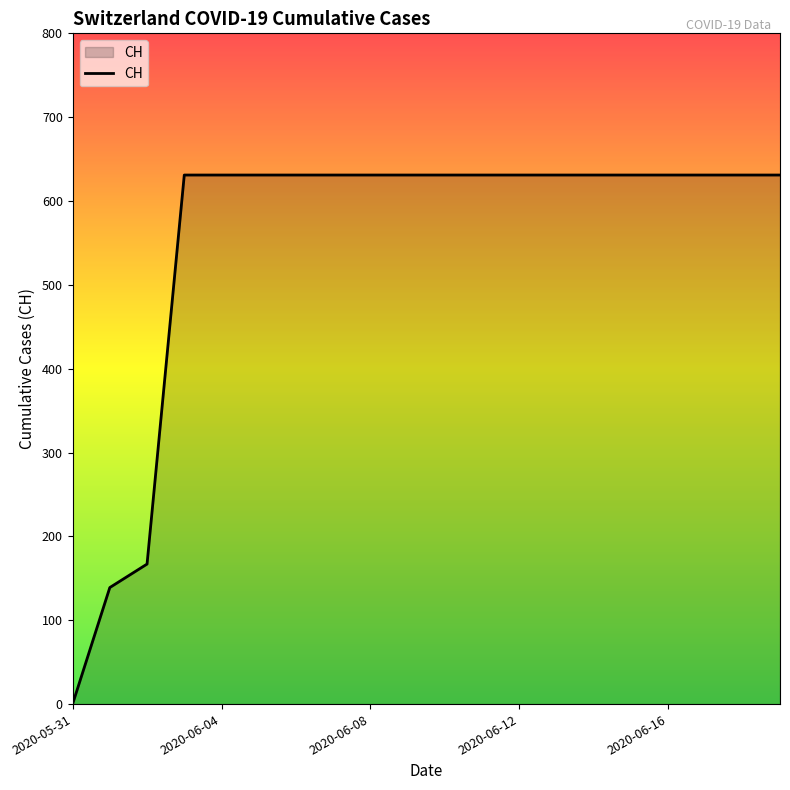

What is the greatest value displayed?

631